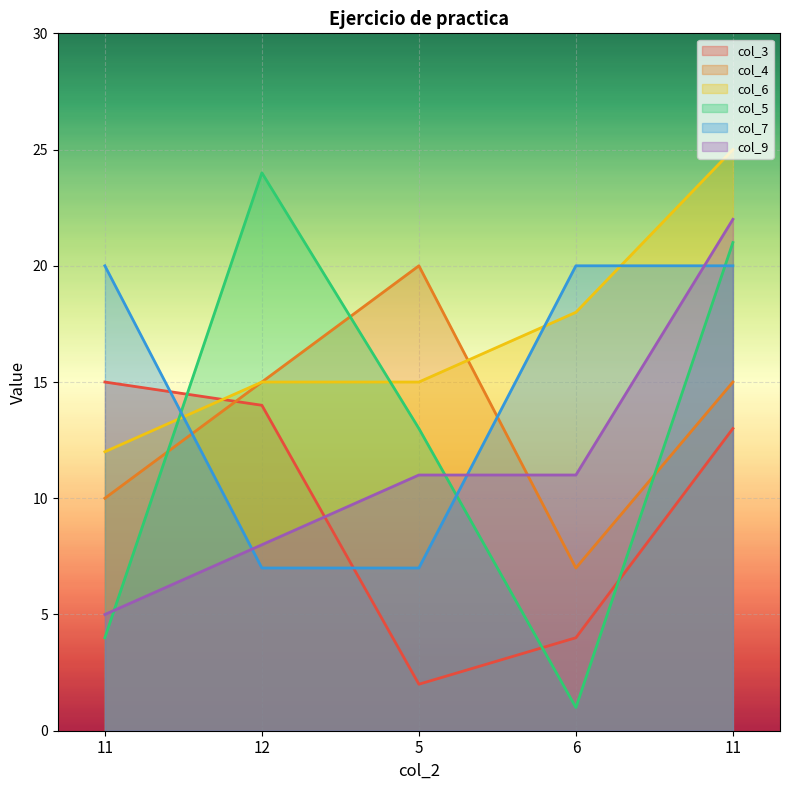

What is the difference between the highest and lowest values at 11?

16